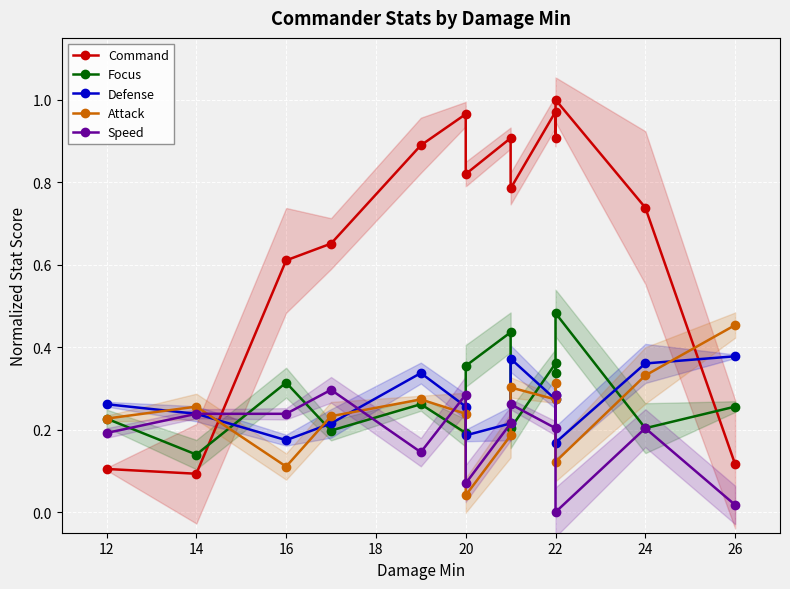

What is the difference between the maximum and minimum values in the Defense series?

0.2